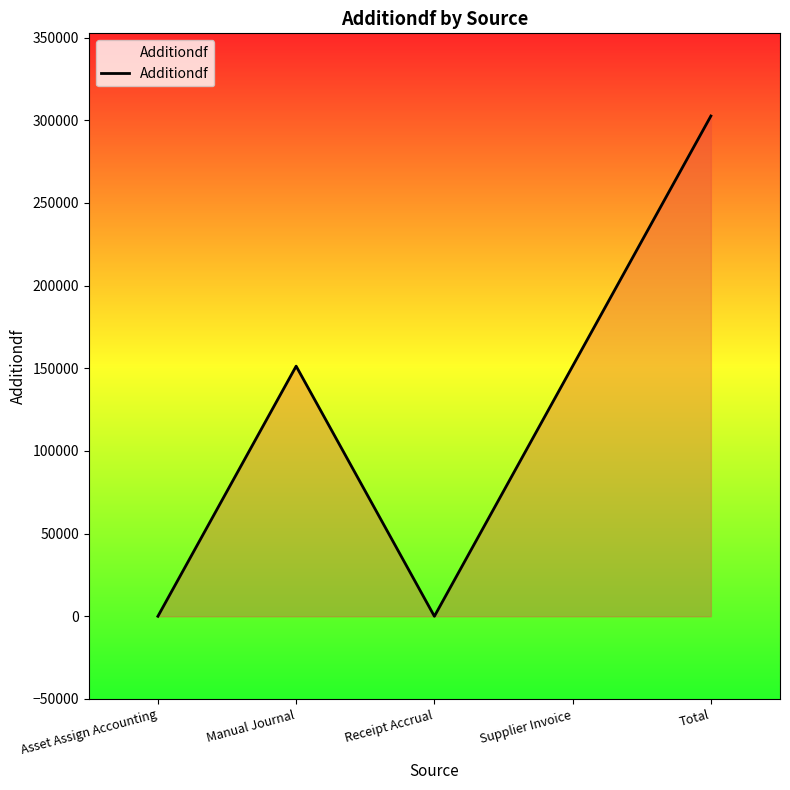

At which category does the data reach its first local peak?

Manual Journal